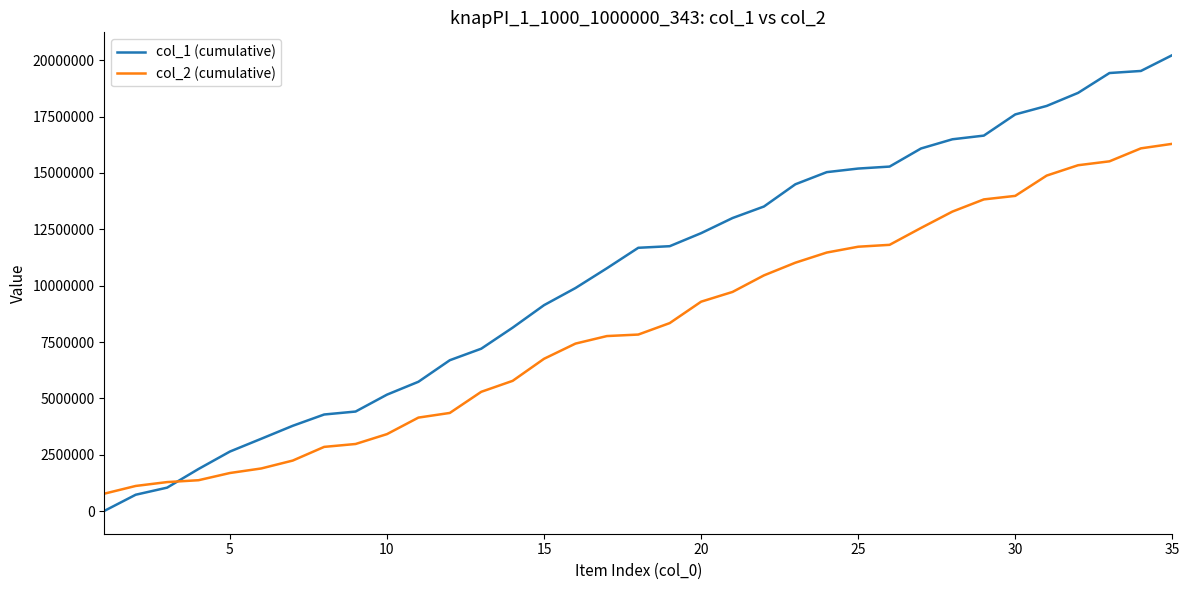

What is the maximum value shown in the chart?

20224223